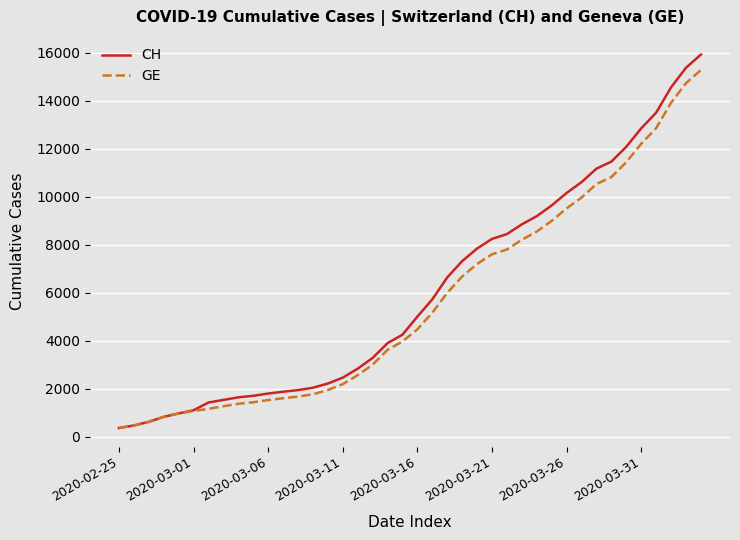

Does the chart display data point markers on the line(s)?

No